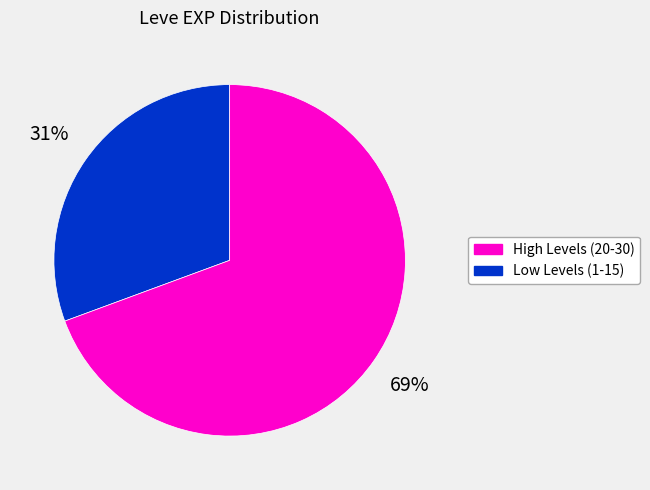

Is there a majority slice in this chart?

Yes